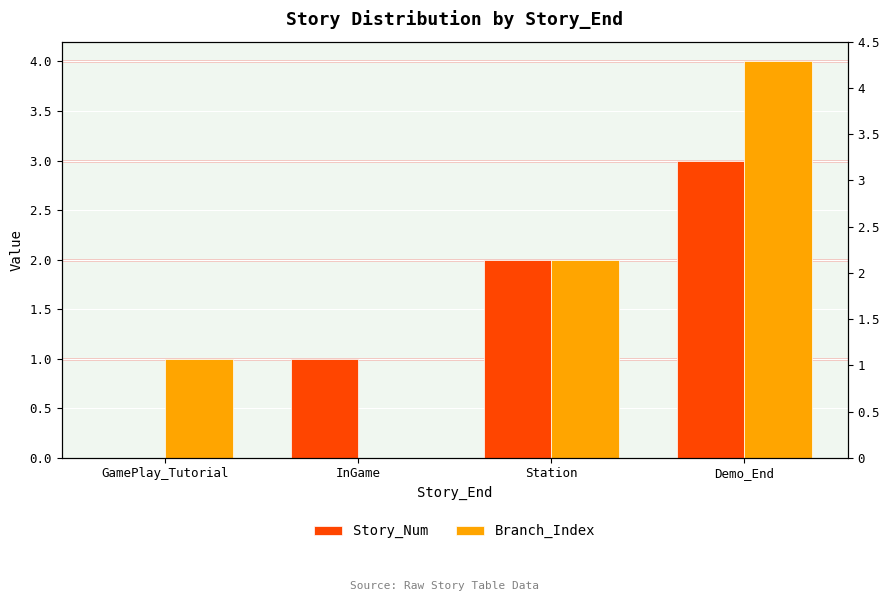

What is the label of the 3rd bar from the right?

InGame